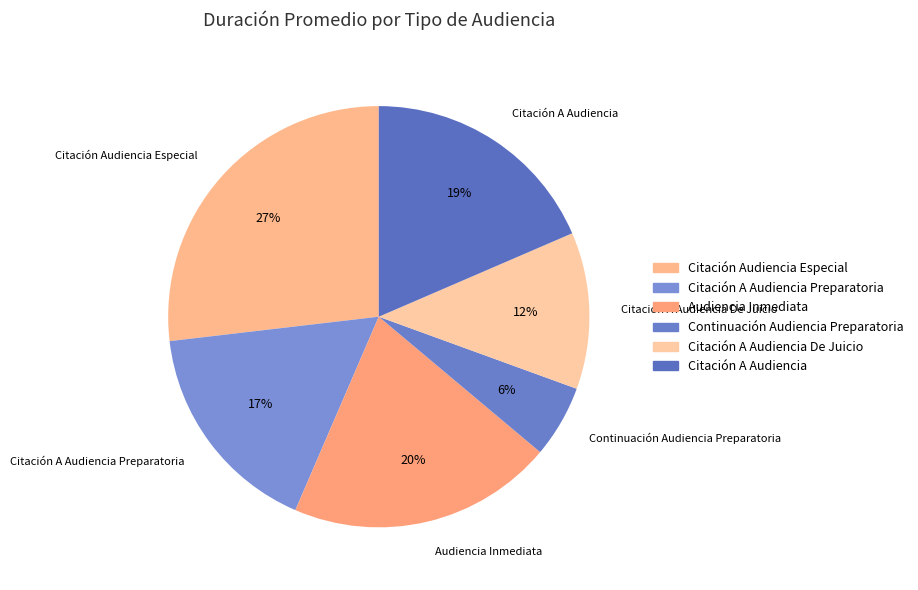

Which has a higher value, Citación Audiencia Especial or Audiencia Inmediata?

Citación Audiencia Especial